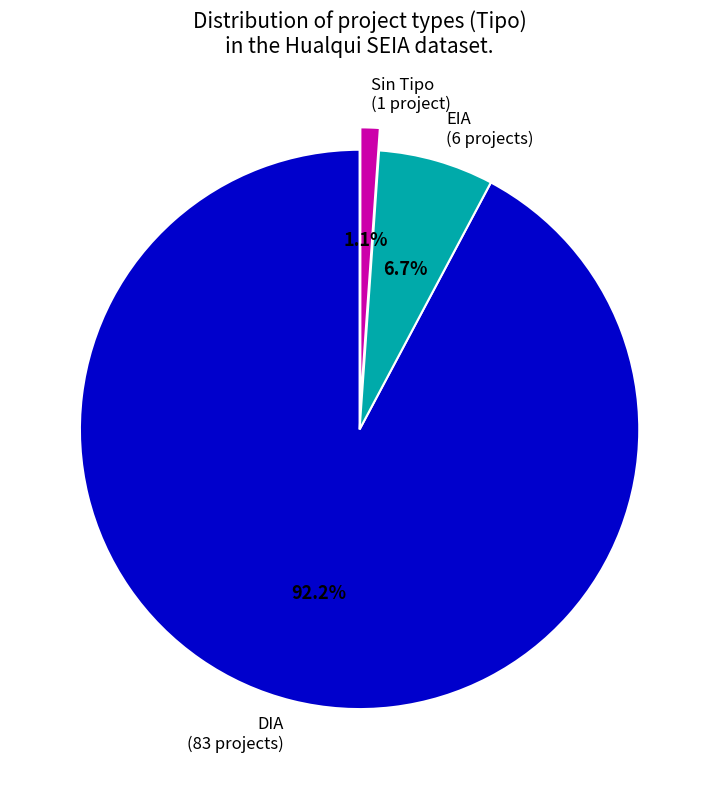

Rank the categories by value from lowest to highest.

Sin Tipo, EIA, DIA